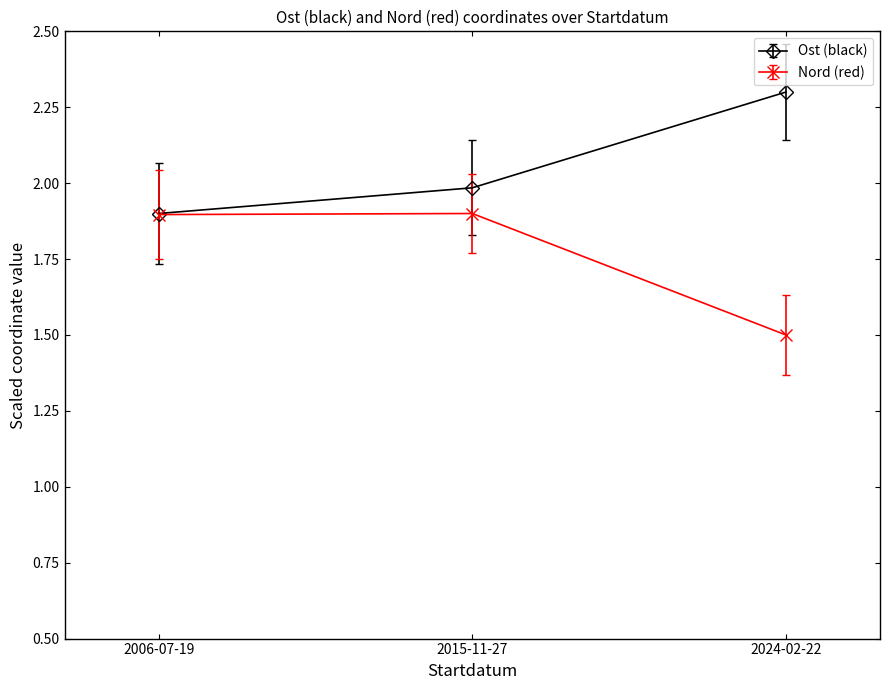

What is the difference between the maximum and second lowest values in the Ost (black) series?

0.3